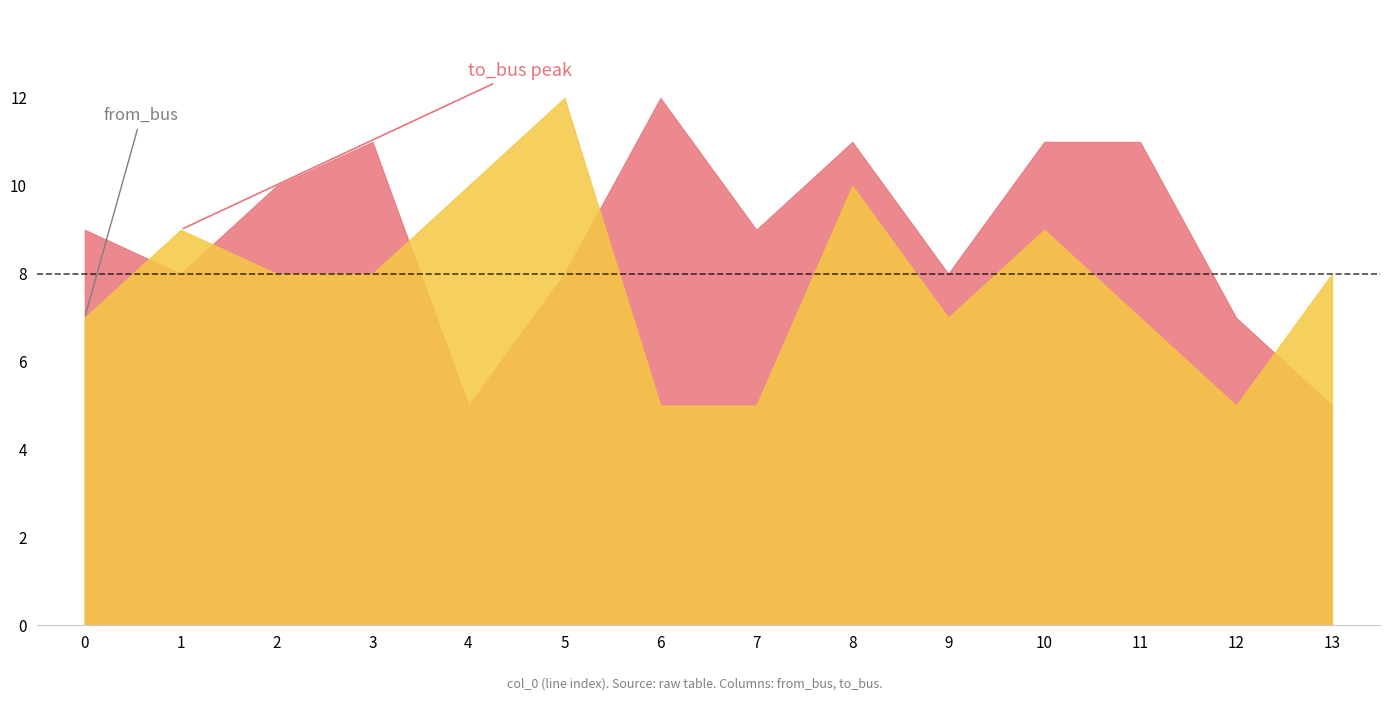

Is it true that to_bus equals 11 at 8?

True